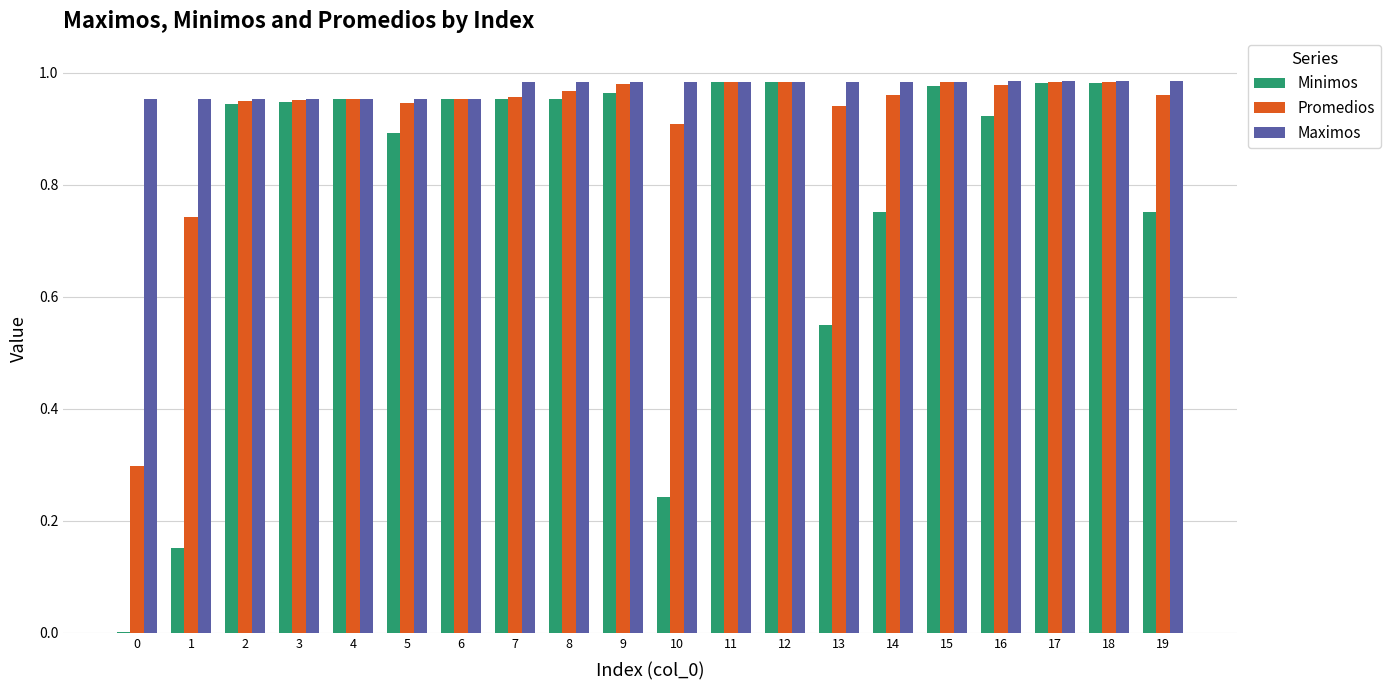

How many categories are shown in the chart?

20